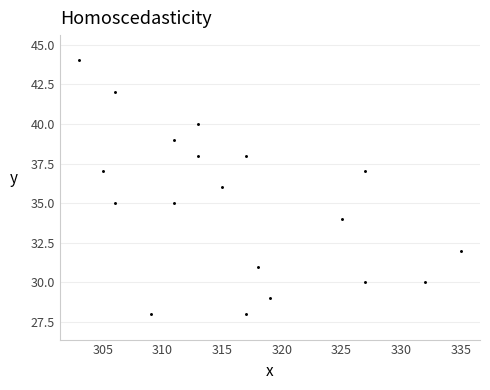

What is the range of X values (max minus min)?

32